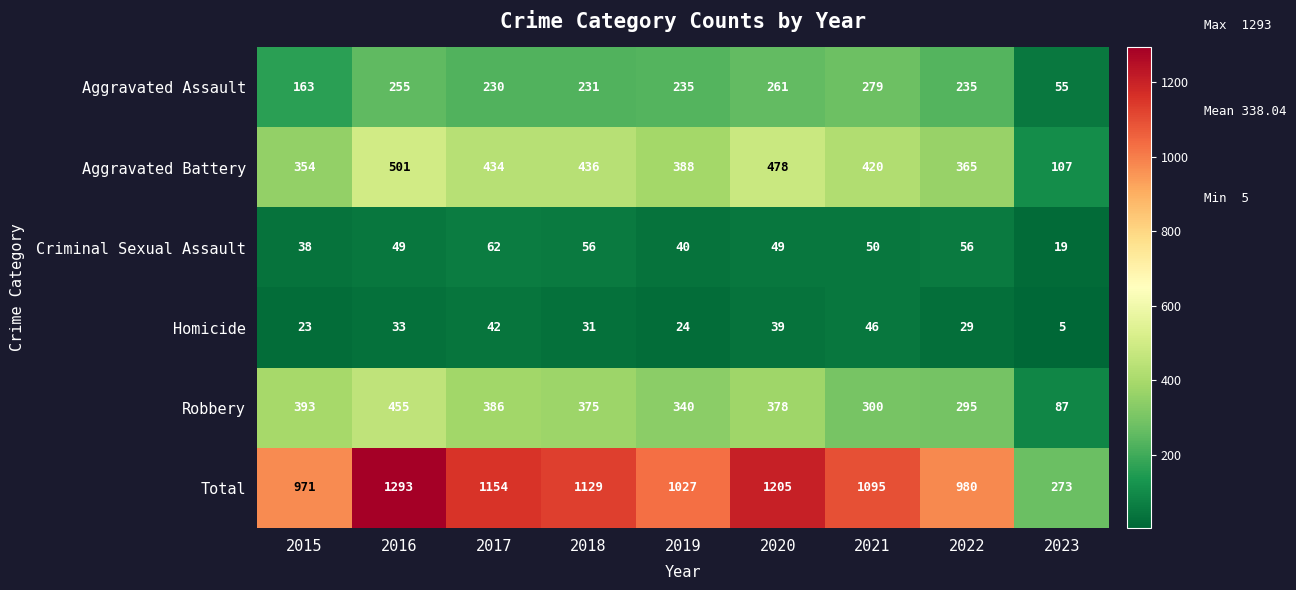

What is the difference between the maximum and minimum values in the Aggravated Assault series?

224